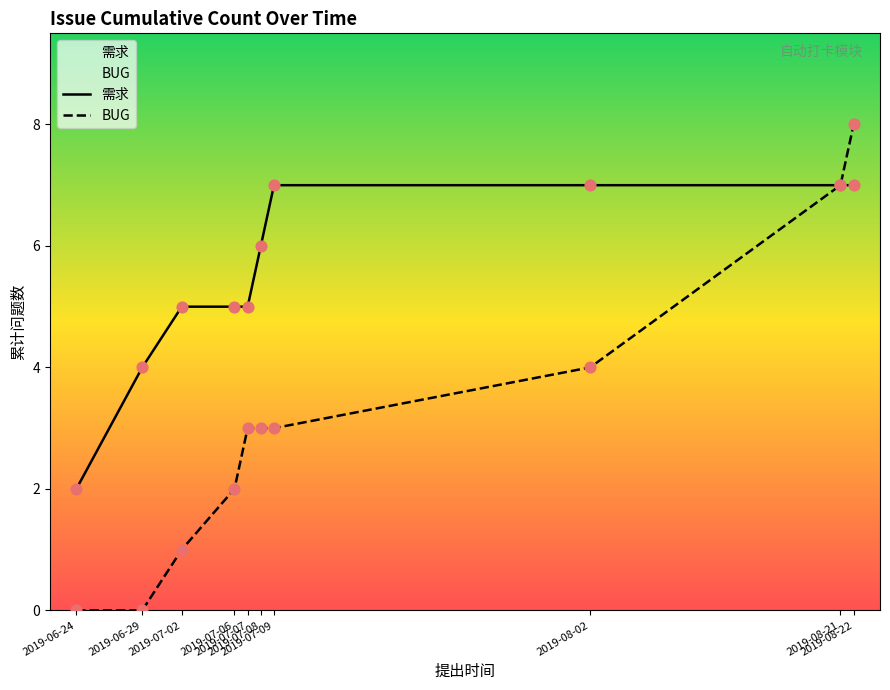

At how many categories does at least one series exceed 4?

8